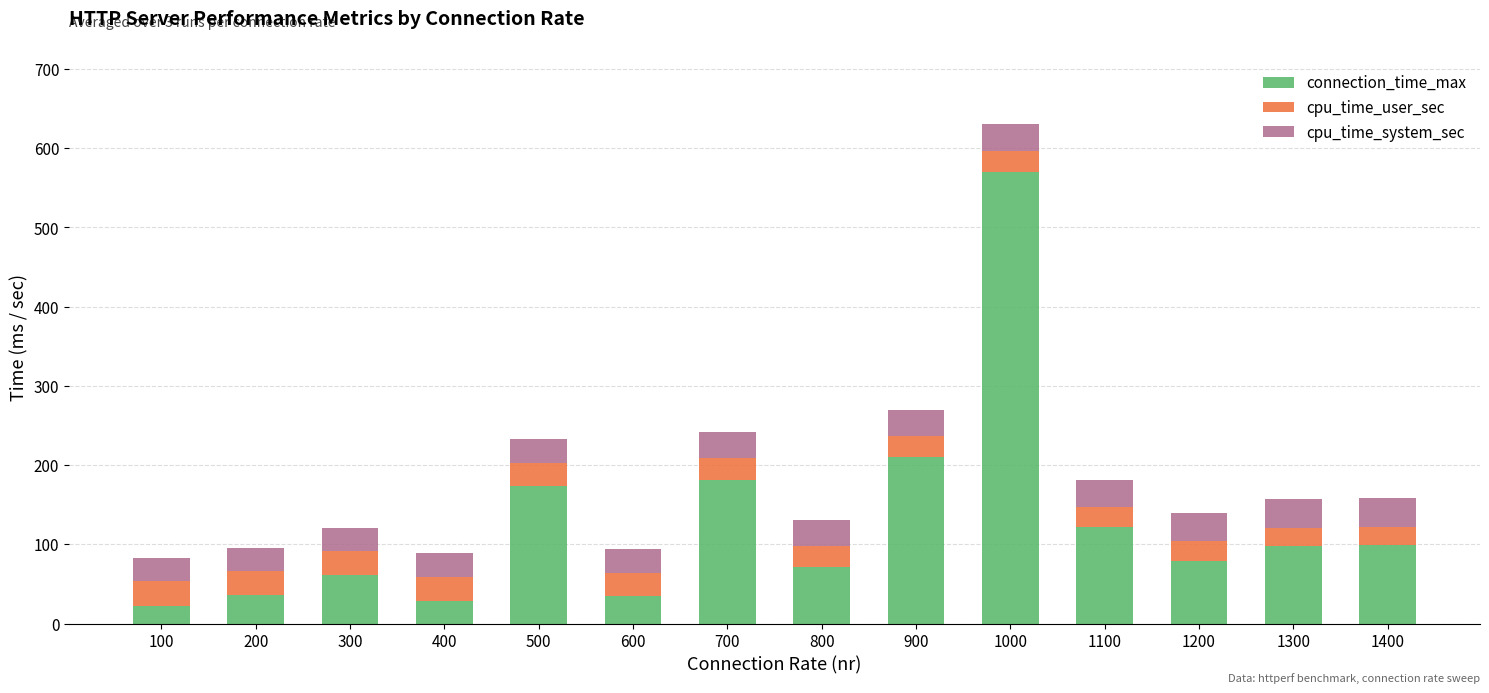

How many values in the connection_time_max series are below 97?

7